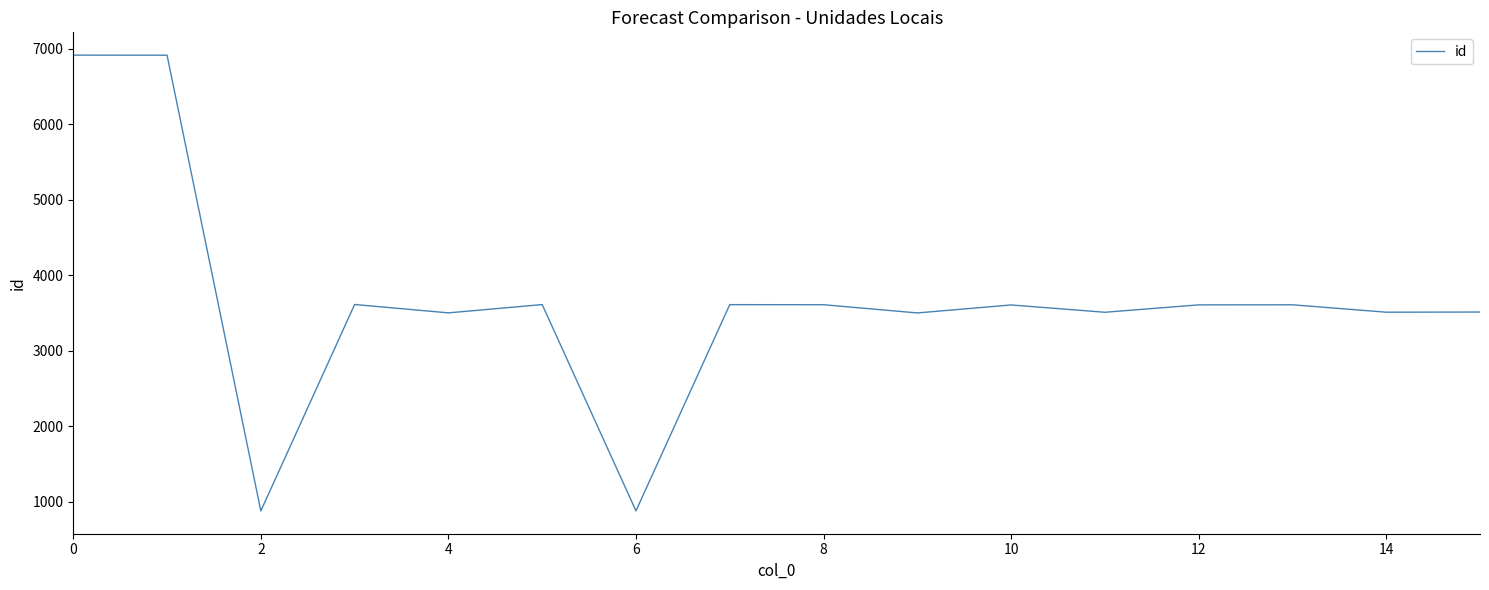

What is the minimum value shown in the chart?

876